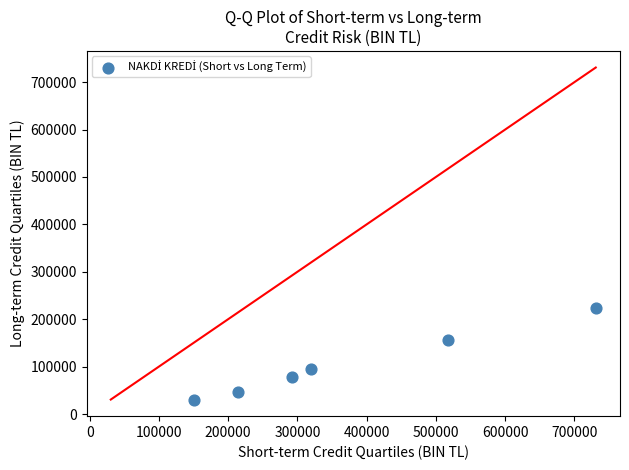

What is the range of X values (max minus min)?

580169.9